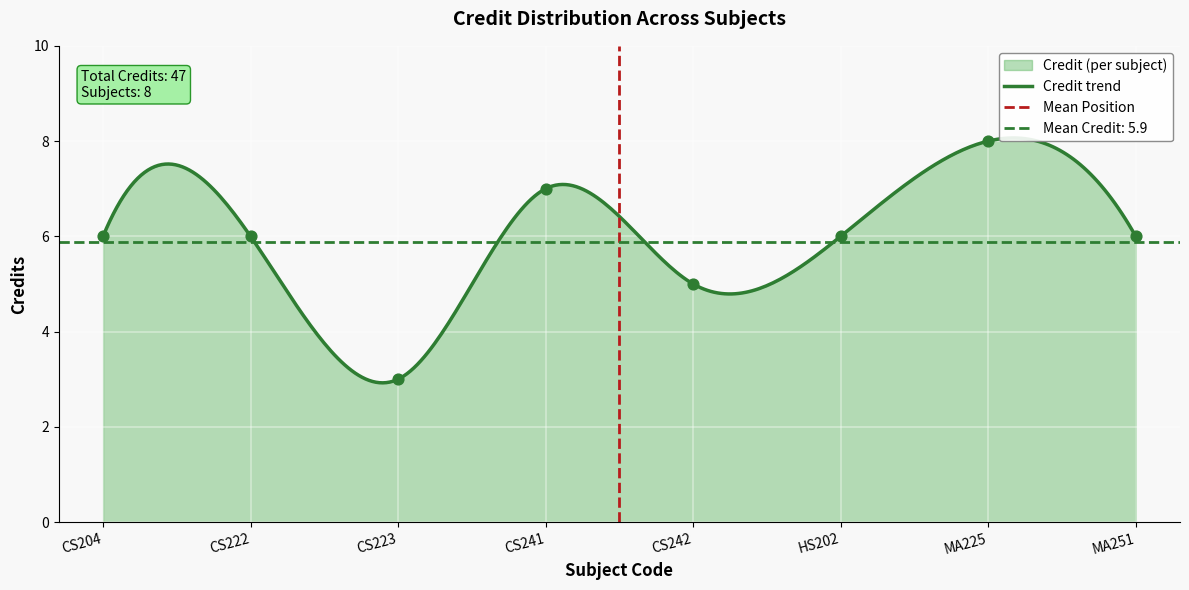

Approximately how many times larger is the value at CS223 compared to HS202?

0.5